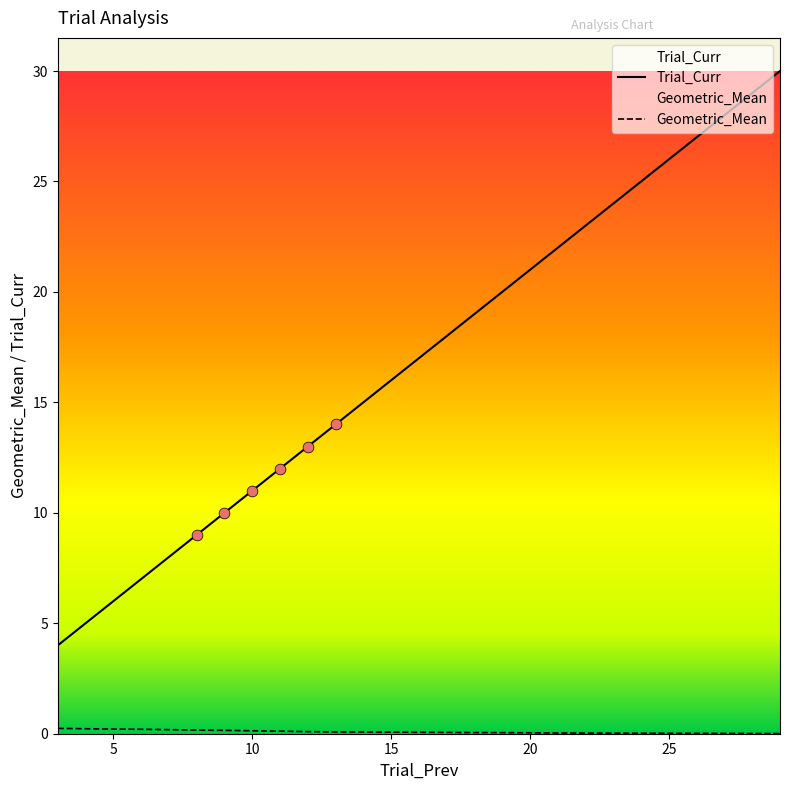

What is the total value across all series at 19?

20.0